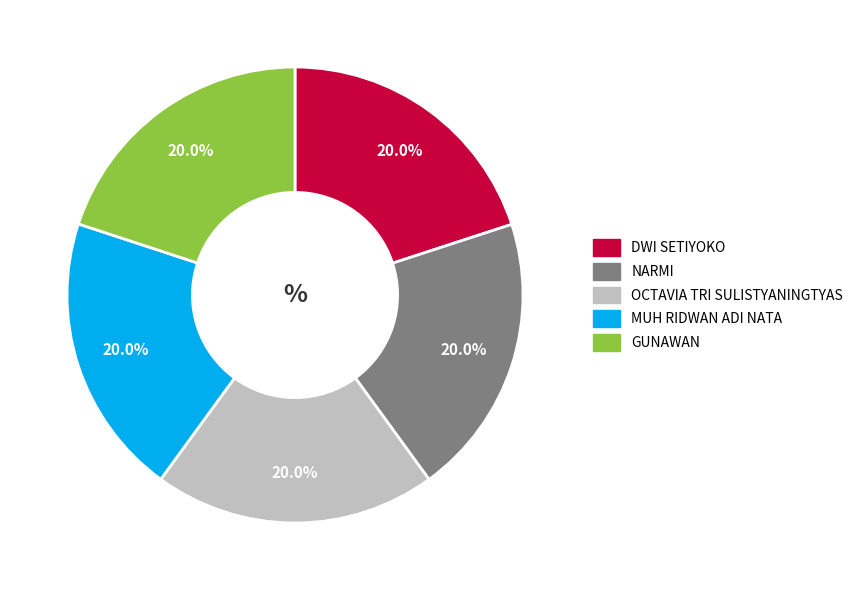

Do DWI SETIYOKO and GUNAWAN together represent more than half of the pie?

No